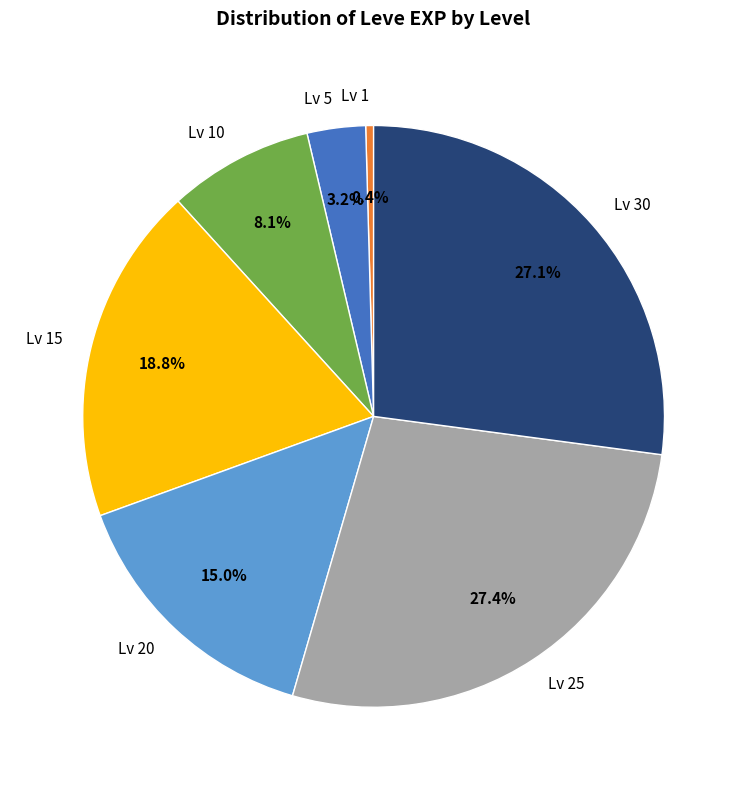

Is there a majority slice in this chart?

No